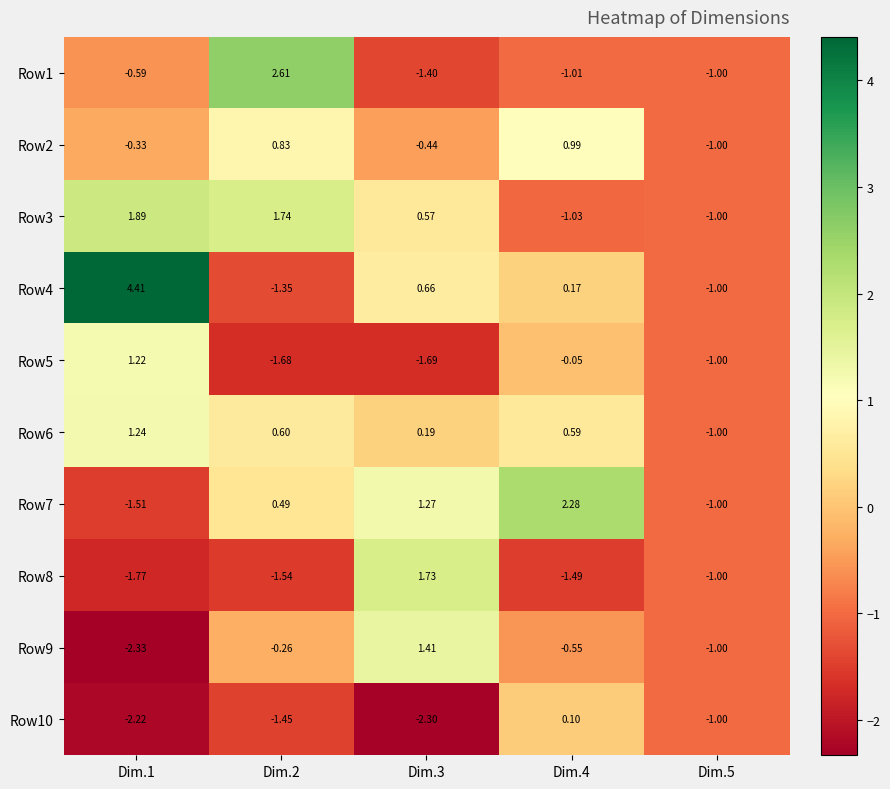

Between Dim.3 and Dim.4, which series saw the biggest shift?

Row8